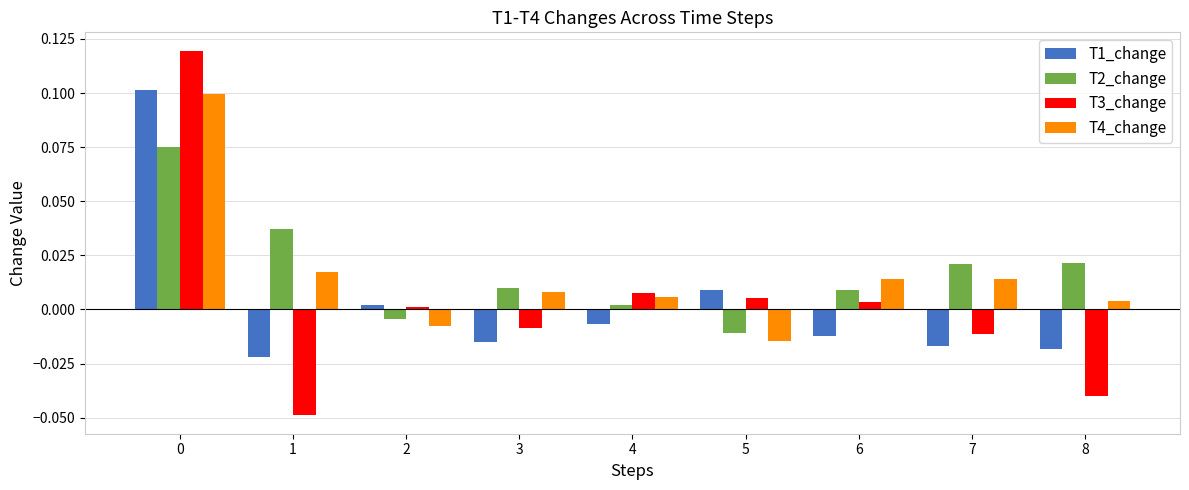

How many groups of bars are there?

9